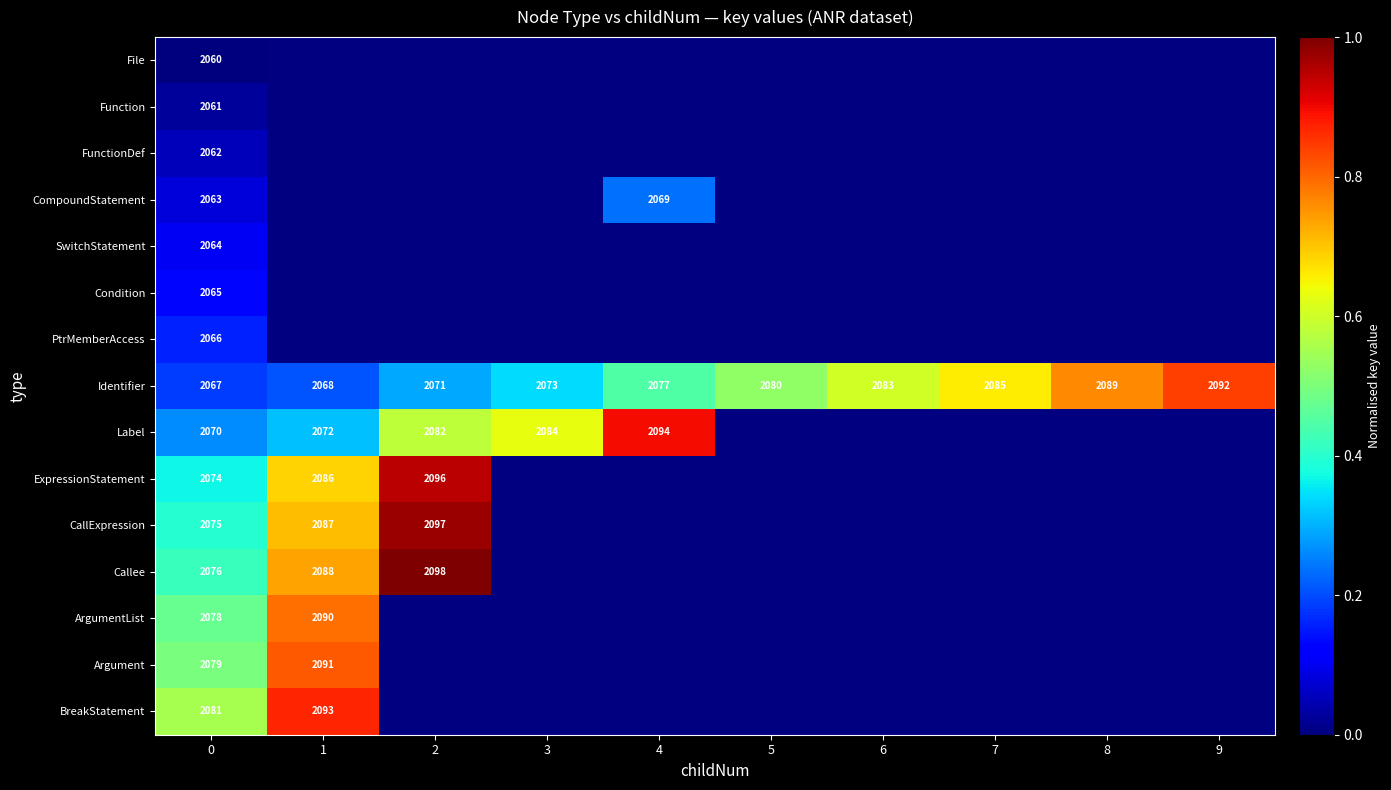

What is the difference between the maximum and minimum values in the Identifier series?

25